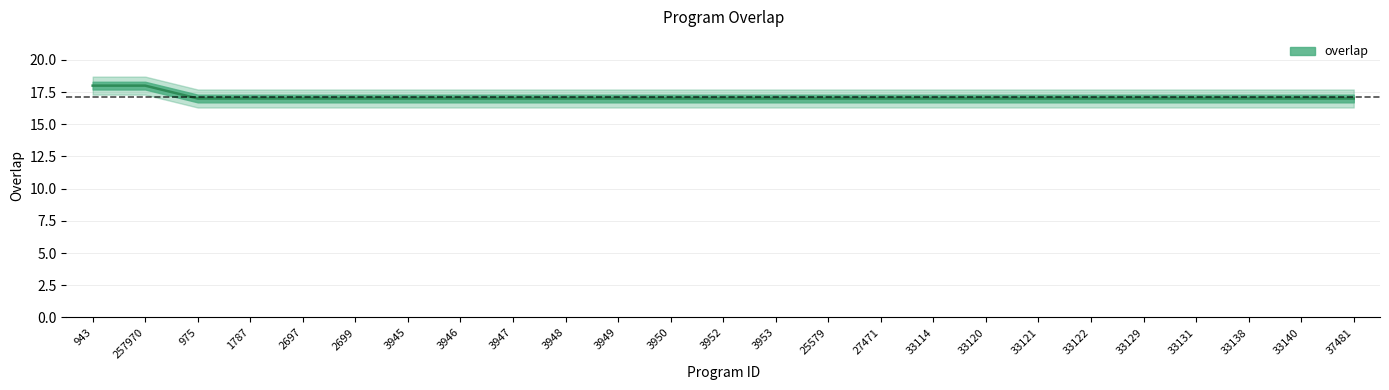

What is the difference between the maximum and minimum values?

1